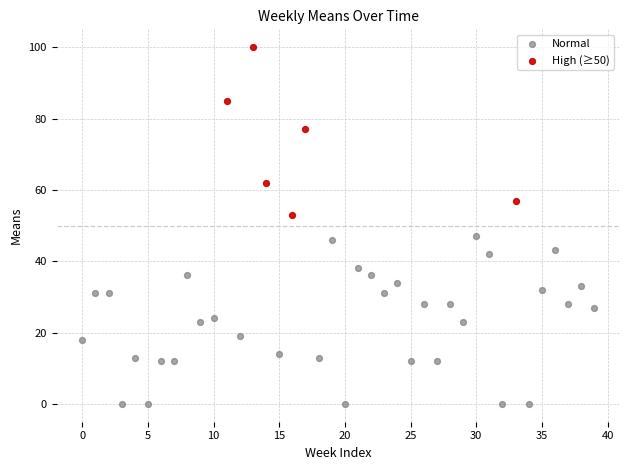

Which series reaches the maximum Y coordinate?

High (≥50)